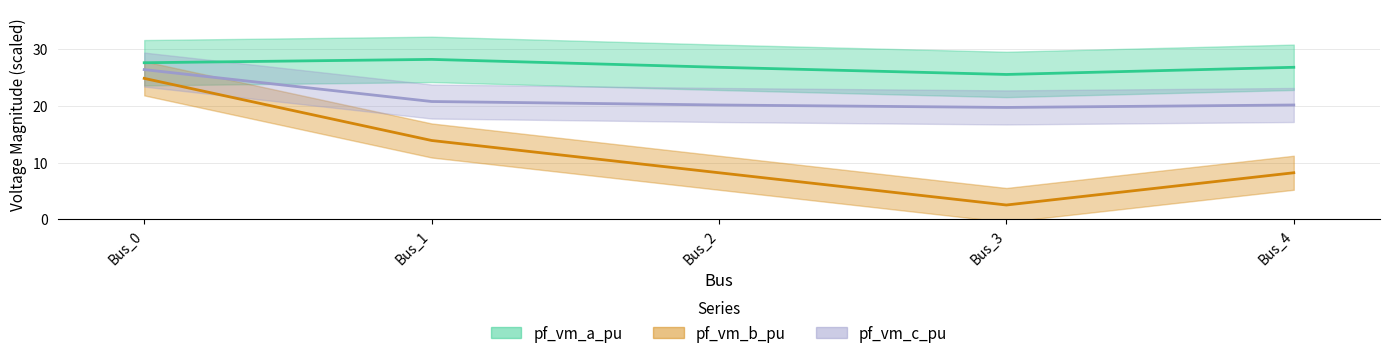

Which has a higher value, Bus_2 or Bus_4?

Bus_2